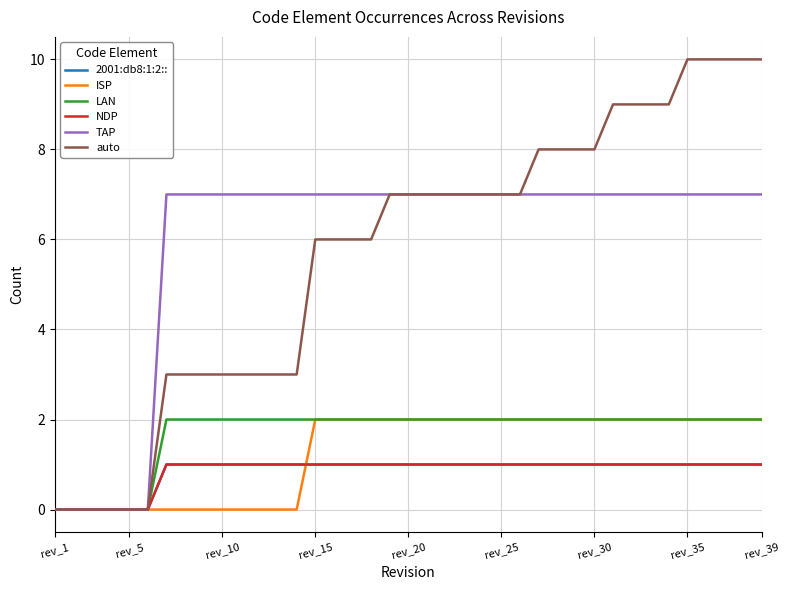

Is this an area chart (filled region under the line)?

No